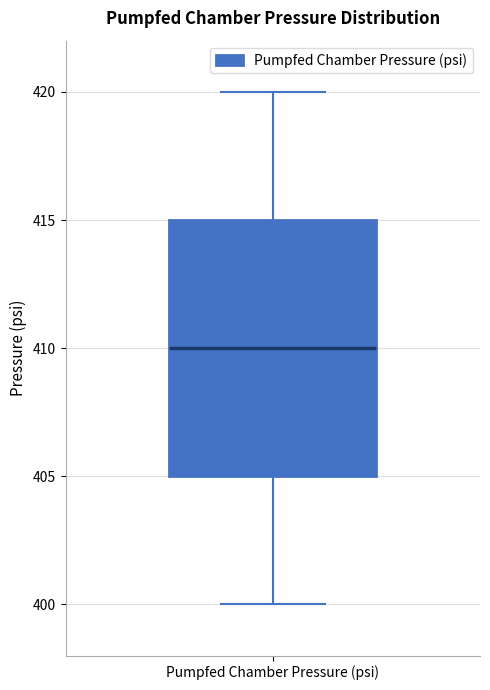

Transcribe this box plot: give where the median line is, the range the box spans, and where the two whiskers end, as read against the y-axis. The values are not printed on the chart, so give them approximately, as read against the axis.

median 410, box 405 to 415, whiskers 400 to 420